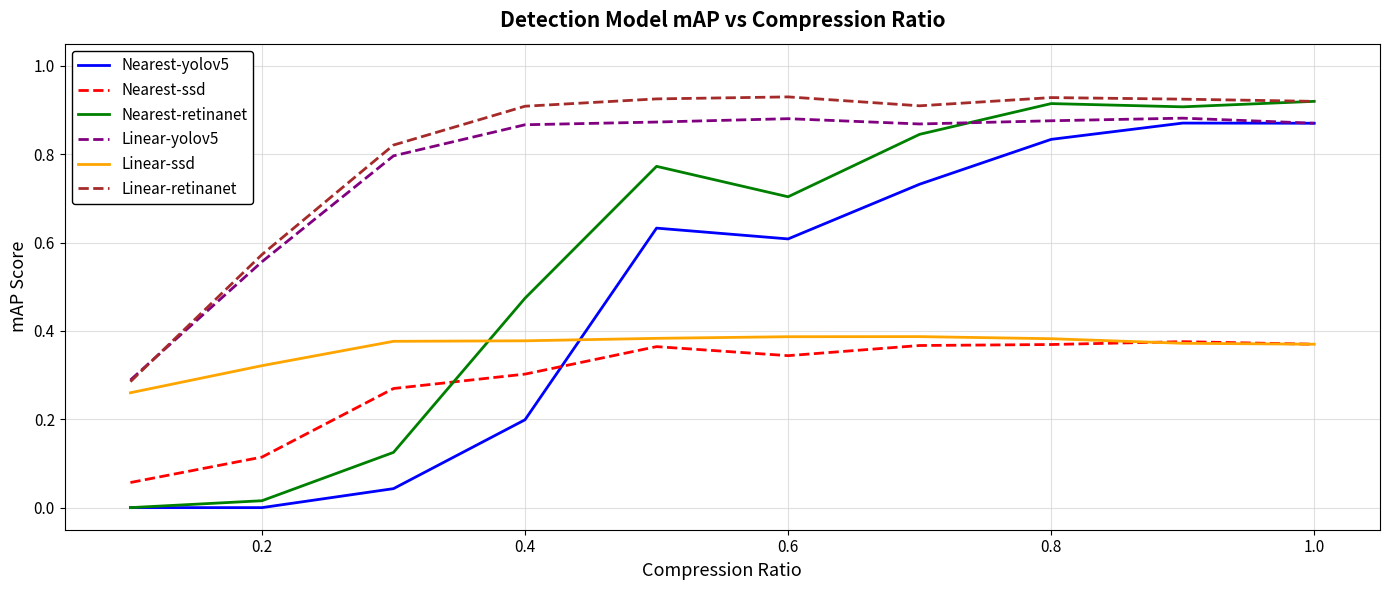

Which series ends up on top after the final intersection of Nearest-yolov5 and Nearest-ssd?

Nearest-yolov5